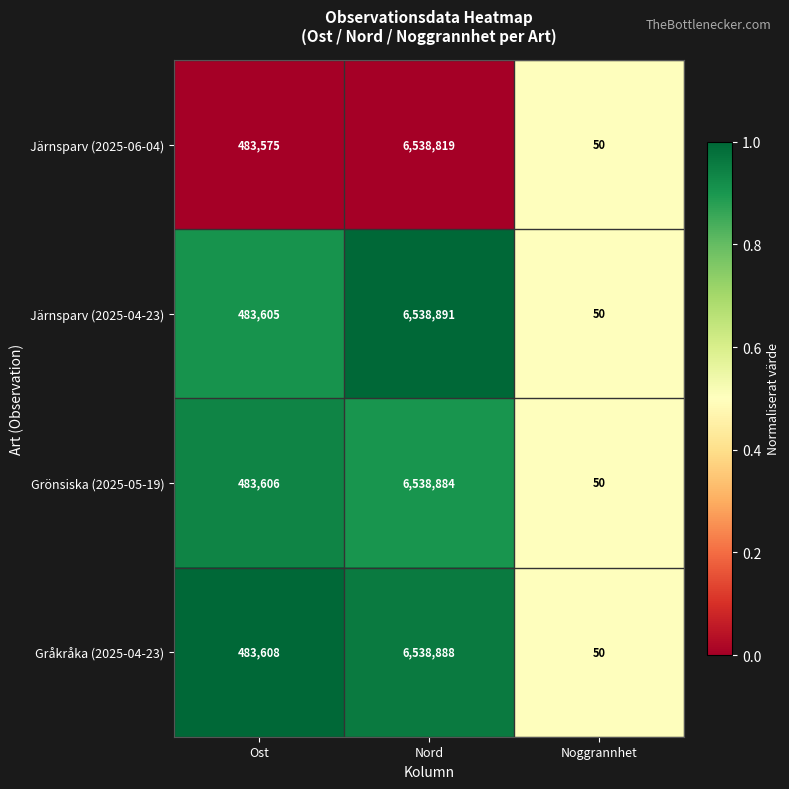

Is it true that Grönsiska (2025-05-19) equals 6538884 at Nord?

True